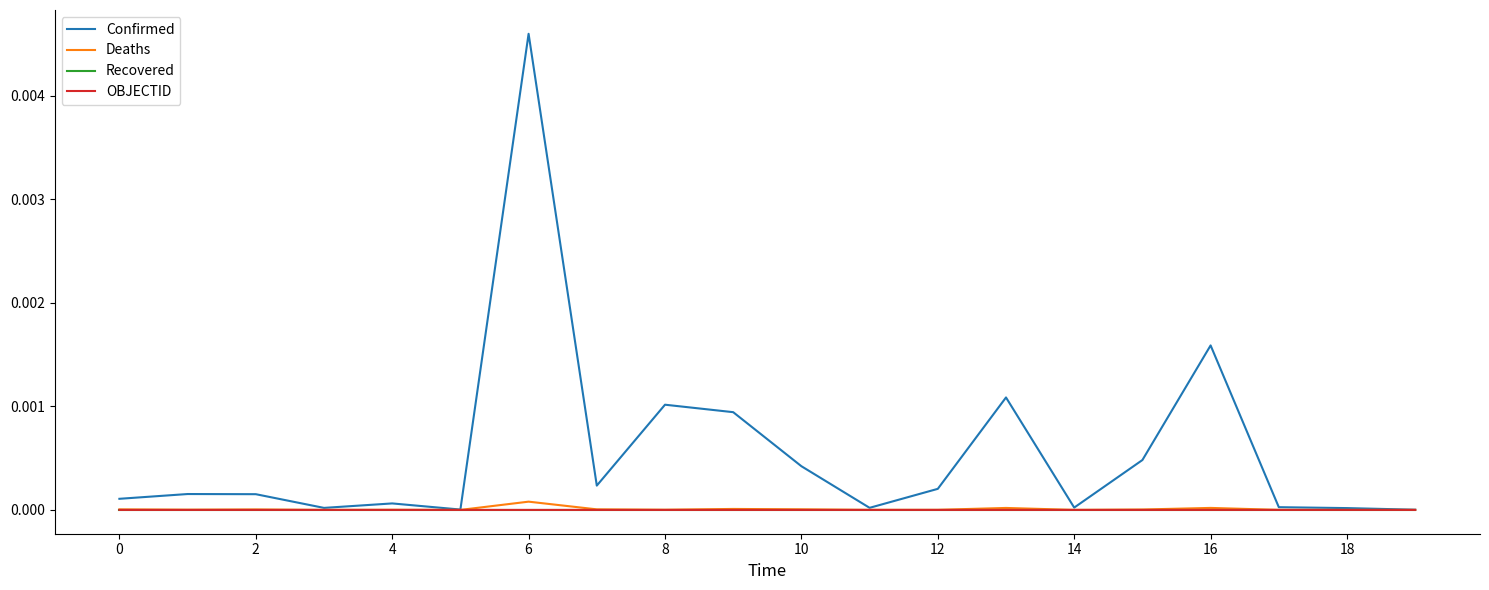

Which series has the widest spread of values?

Confirmed